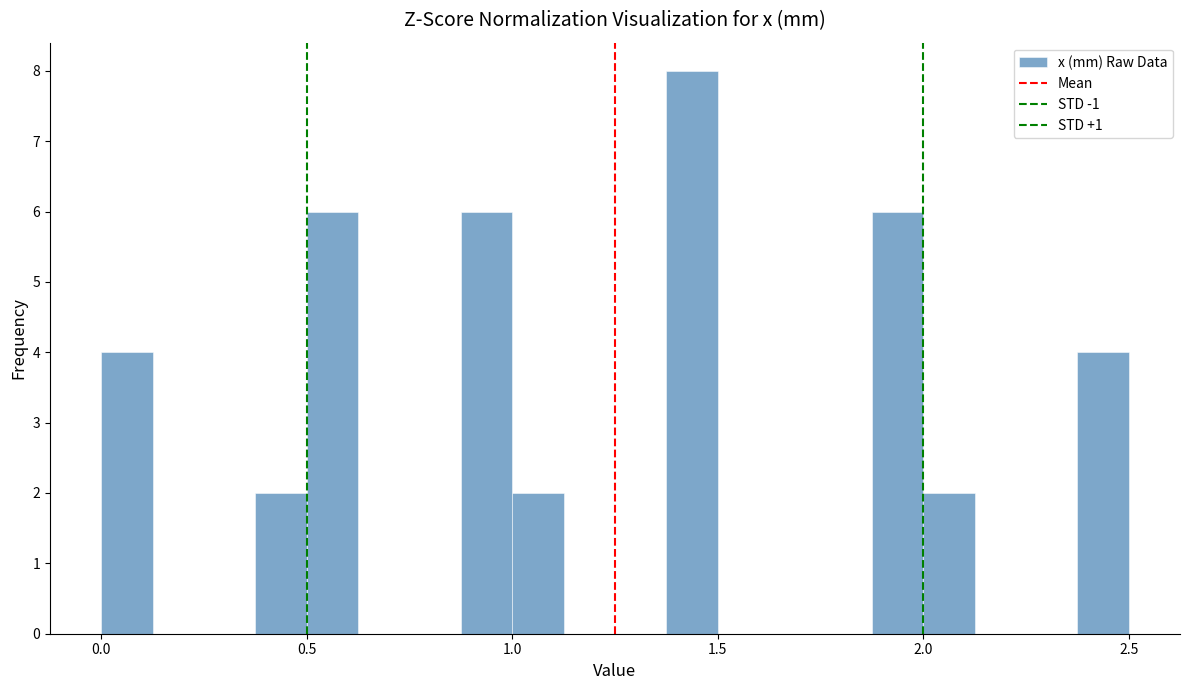

Around what value on the x-axis is the tallest bar? Give the approximate position of its centre, as read against the axis.

1.45